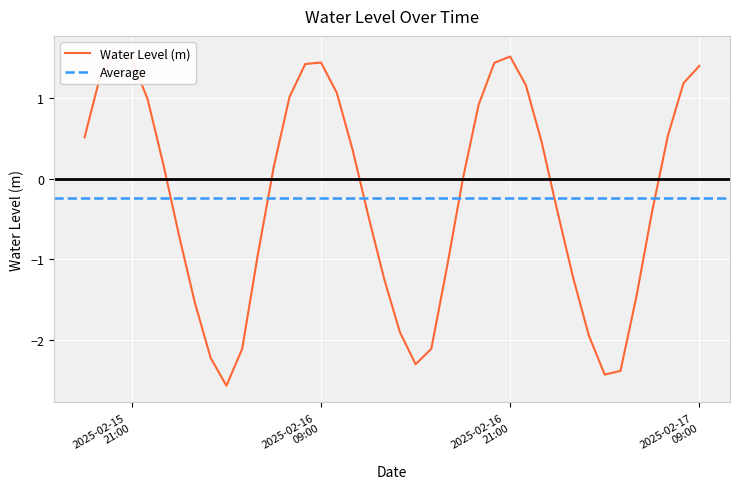

What value does the data have at 2025-02-15 23:00:00?

0.2